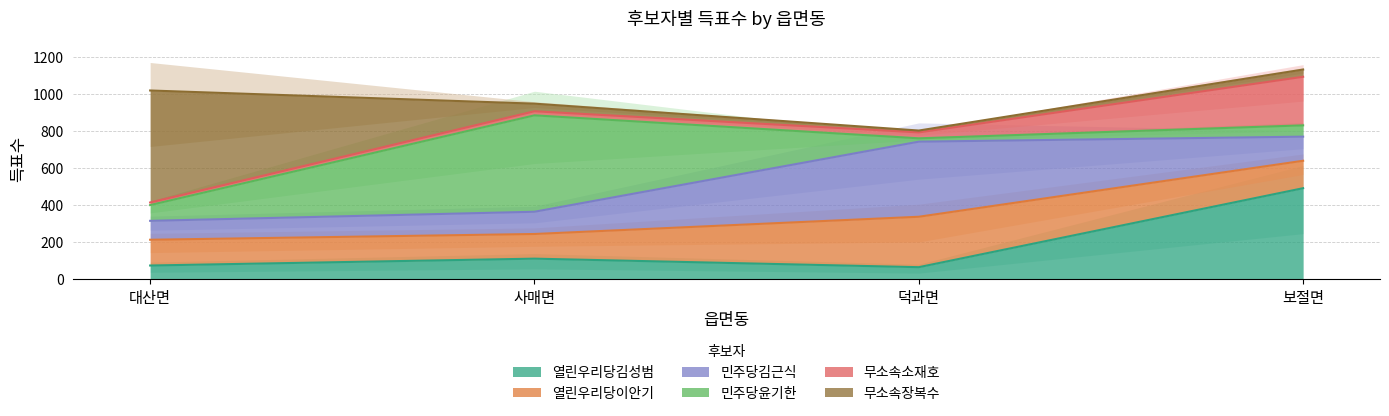

Reading left to right, transcribe all the data shown in this chart.

열린우리당김성범: 73	110	64	490
열린우리당이안기: 139	133	272	148
민주당김근식: 102	120	405	130
민주당윤기한: 85	520	18	61
무소속소재호: 14	22	32	262
무소속장복수: 604	41	10	39